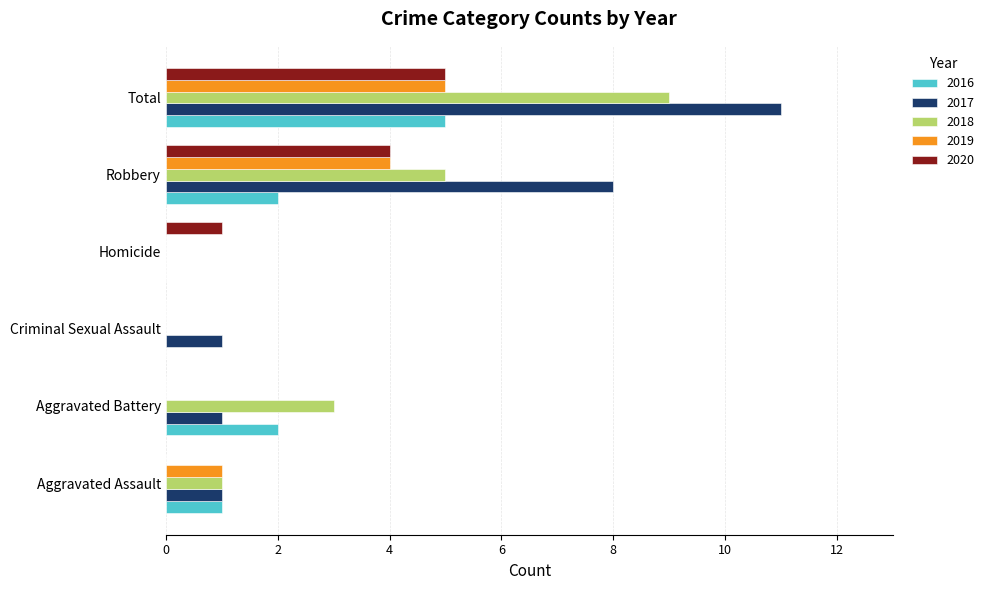

Between Aggravated Battery and Homicide, which series saw the biggest shift?

2018